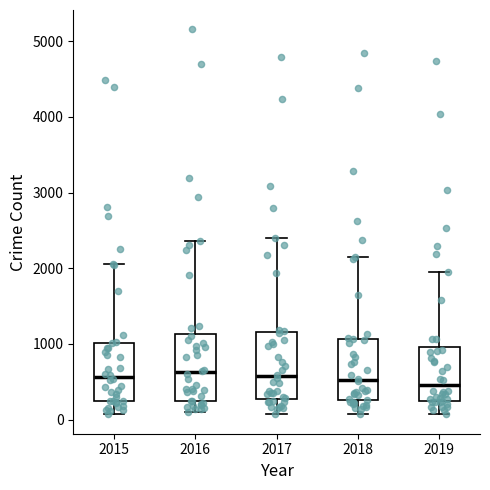

Reading left to right, transcribe this box plot: for each box, give where its median line is, the range the box spans, and where its two whiskers end, as read against the y-axis. The values are not printed on the chart, so give them approximately, as read against the axis.

2015: median 600, box 200 to 1000, whiskers 100 to 2100
2016: median 600, box 200 to 1100, whiskers 100 to 2400
2017: median 600, box 300 to 1200, whiskers 100 to 2400
2018: median 500, box 300 to 1100, whiskers 100 to 2200
2019: median 500, box 200 to 1000, whiskers 100 to 2000